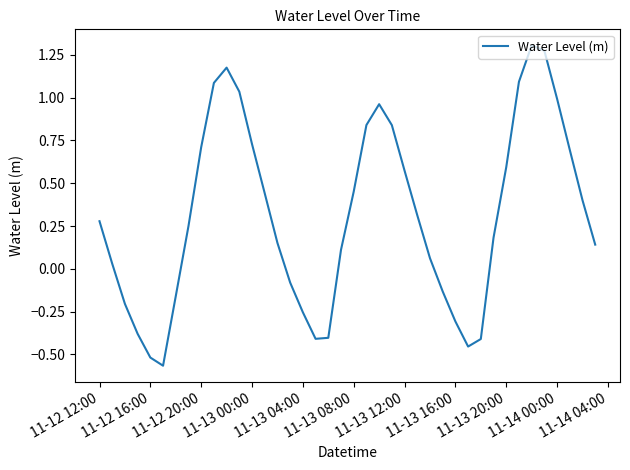

What is the difference between the maximum and minimum values?

1.9